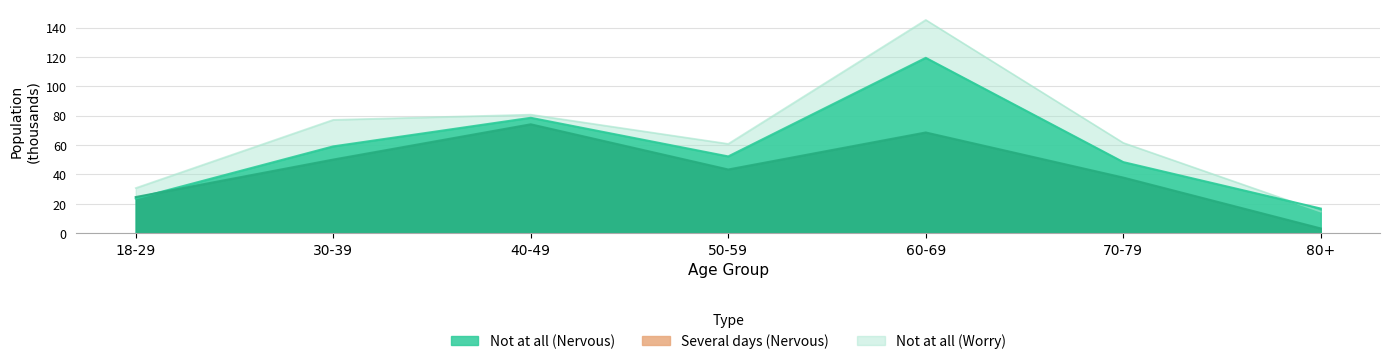

At which category does the chart reach its peak across all series?

60-69